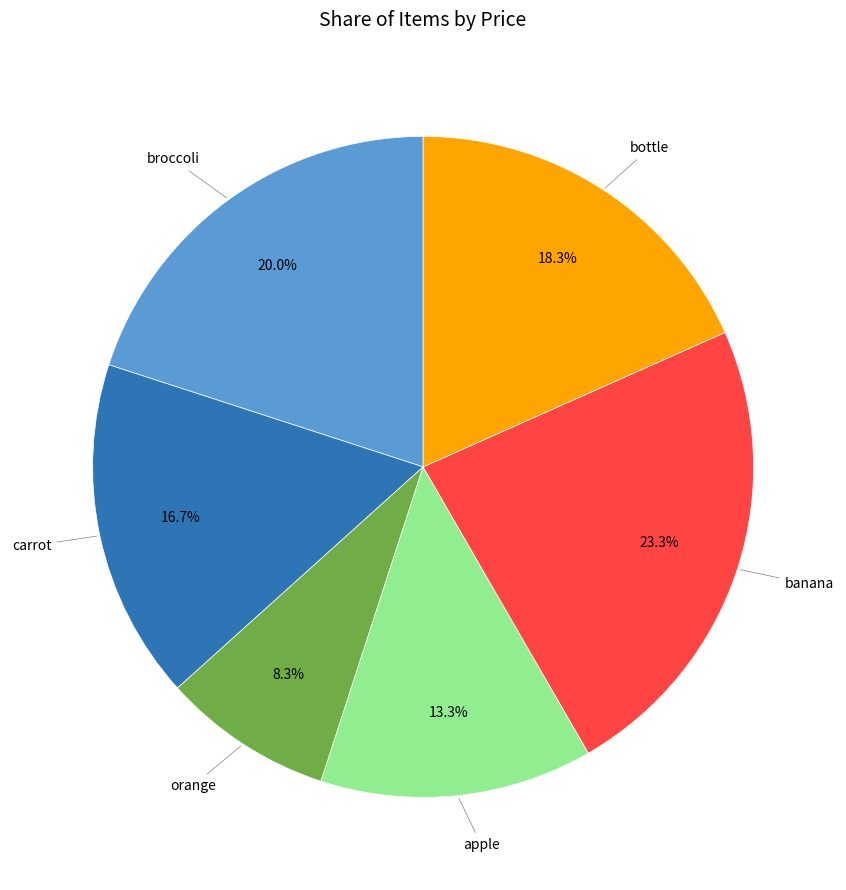

What percentage do banana and broccoli together represent?

43.3%